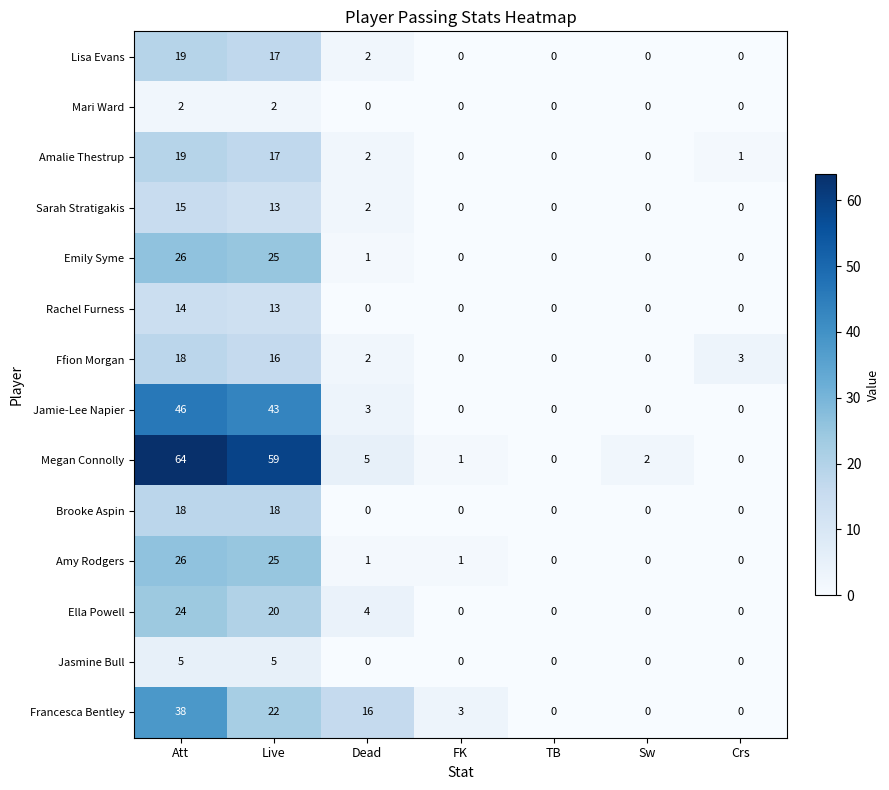

What is the sum of all Mari Ward values?

4